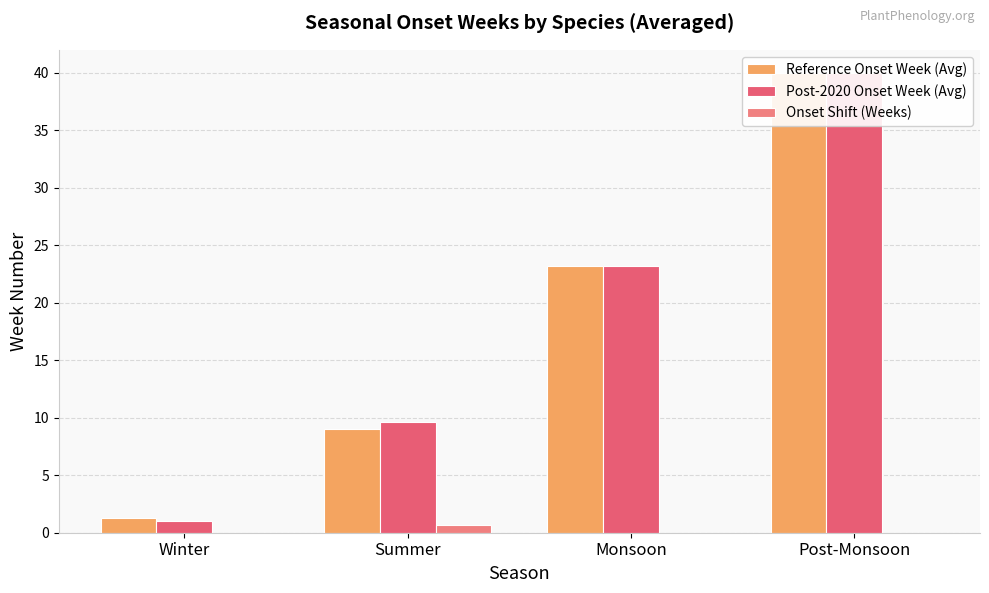

How many groups of bars are there?

4